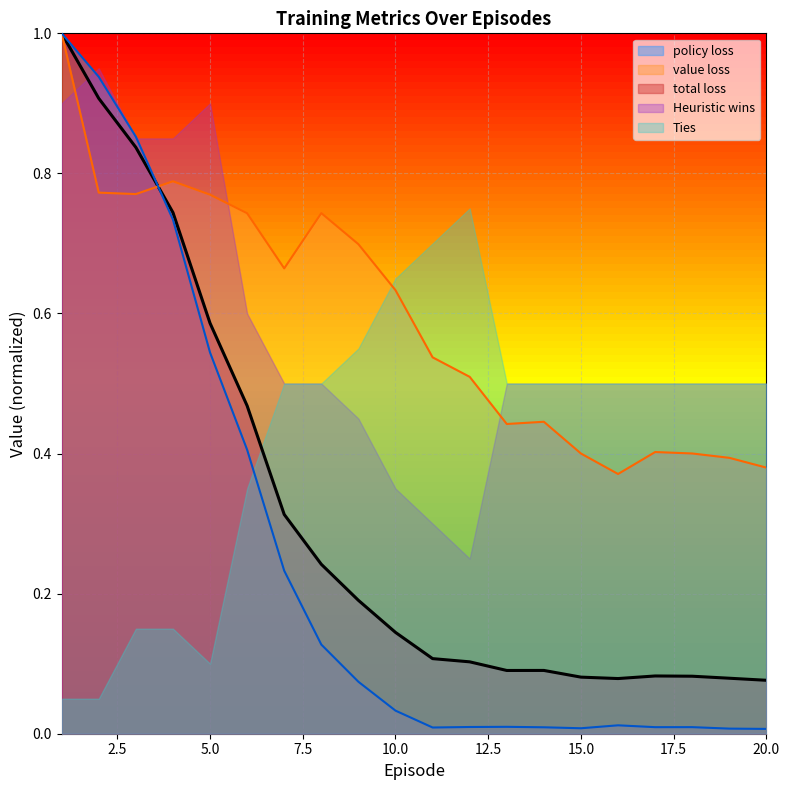

Rank the categories by policy loss value from lowest to highest.

20, 19, 15, 11, 14, 17, 18, 12, 13, 16, 10, 9, 8, 7, 6, 5, 4, 3, 2, 1